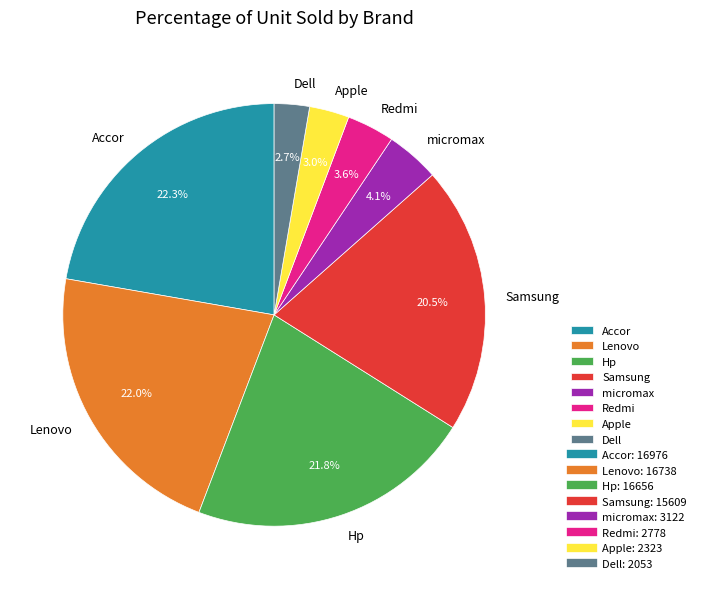

What portion of the pie excludes Redmi?

96.4%